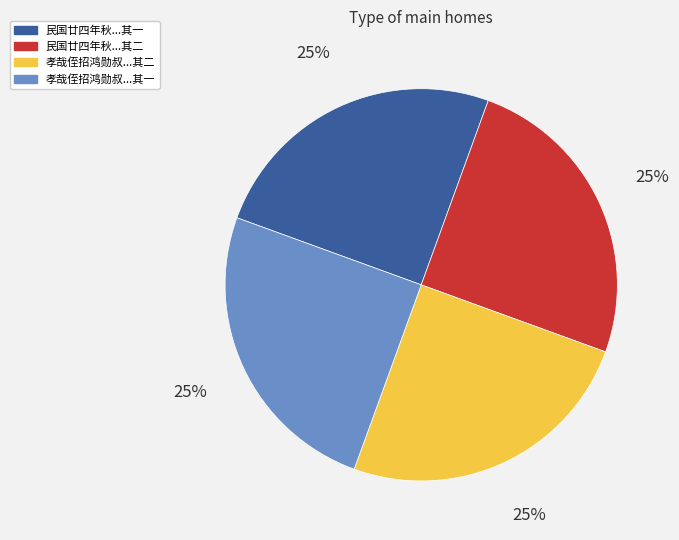

Is there any slice that represents more than half of the pie?

No